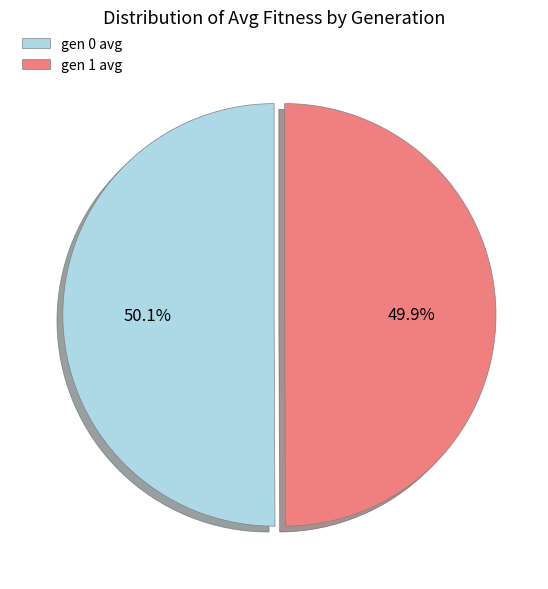

How much of the chart is everything except gen 1 avg?

50.1%